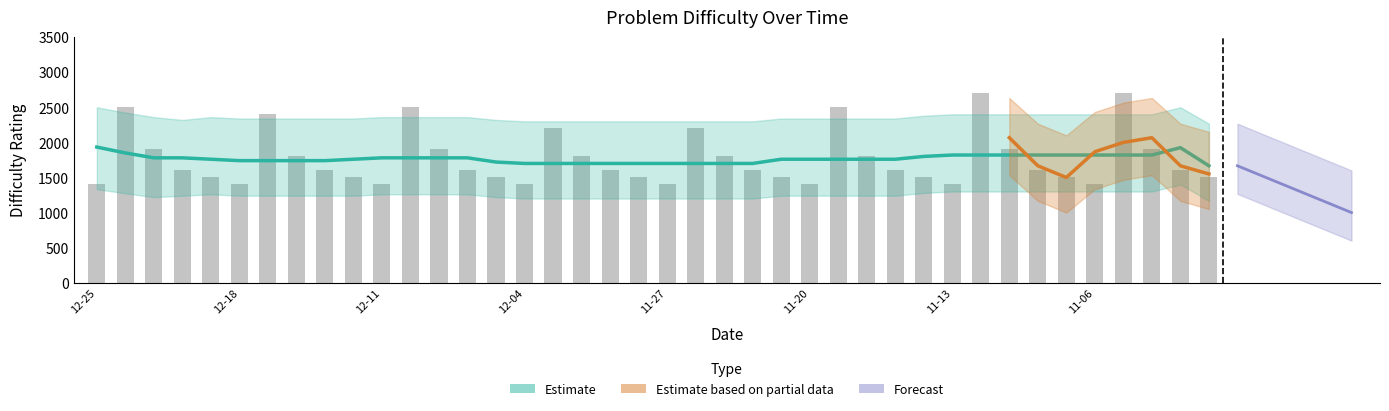

What is the value of the 15th bar from the left?

1500